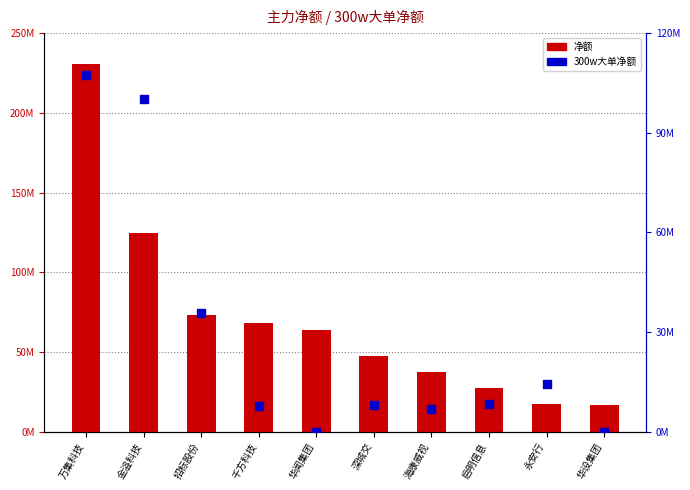

Which series contains the highest Y value?

净额